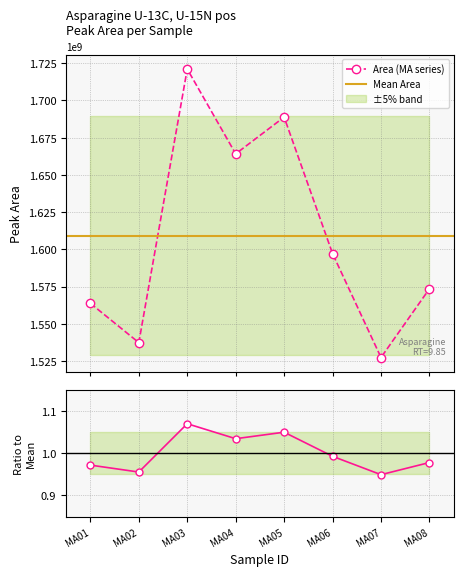

Between MA01 and MA05, which is larger?

MA05